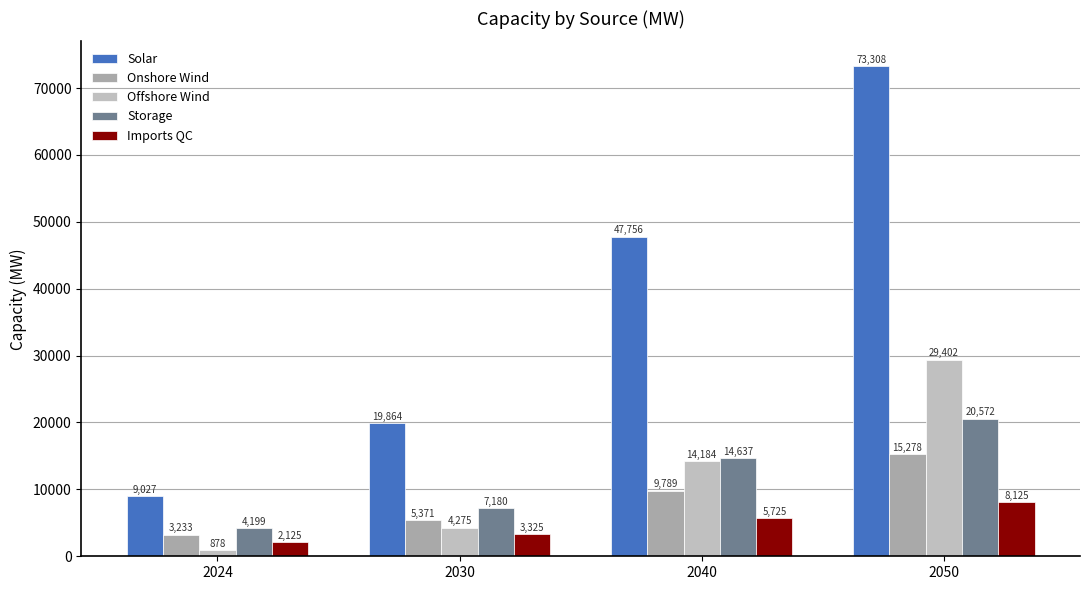

How many data points in Imports QC are less than 5725?

2